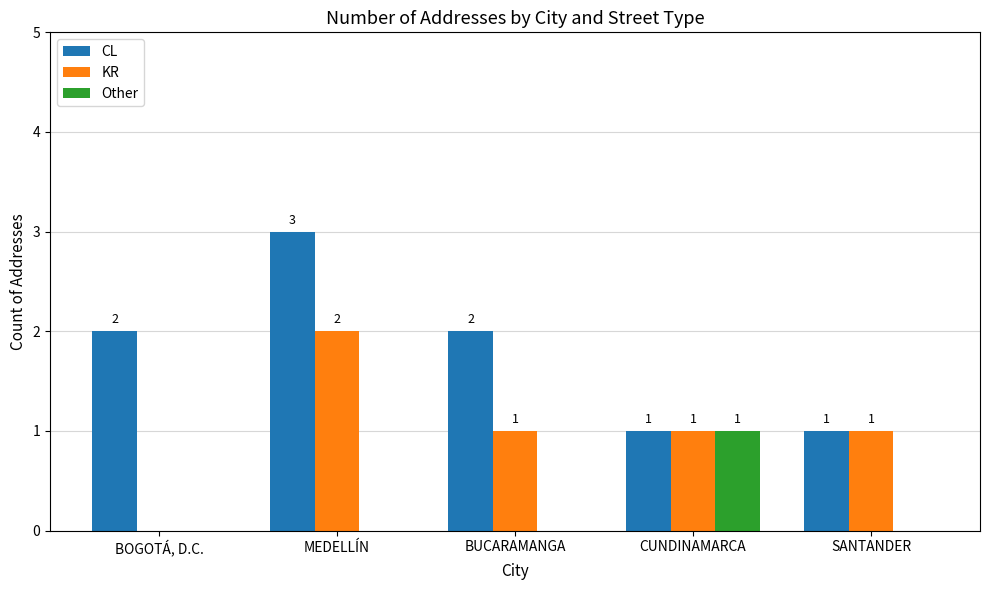

The KR series shows 2 at BUCARAMANGA. True or false?

False